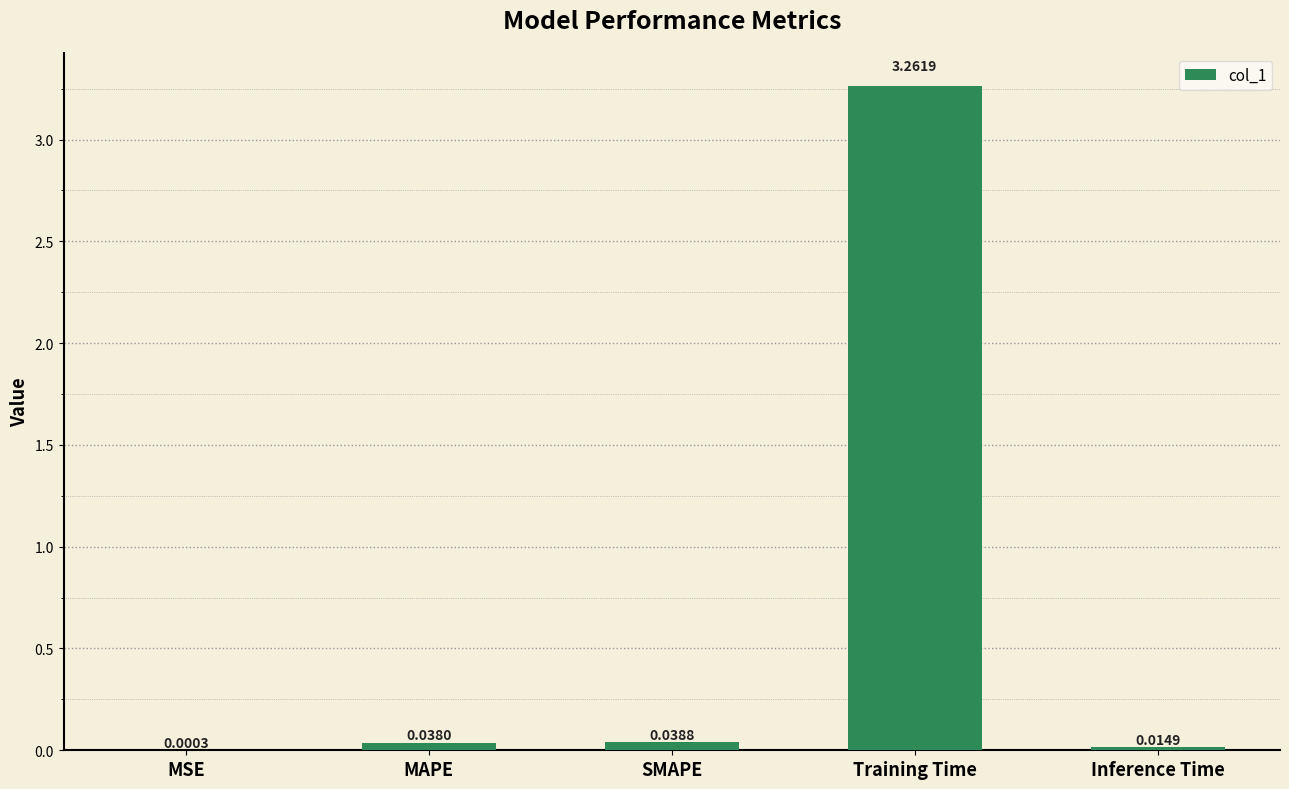

Which label corresponds to the largest value in the chart?

Training Time